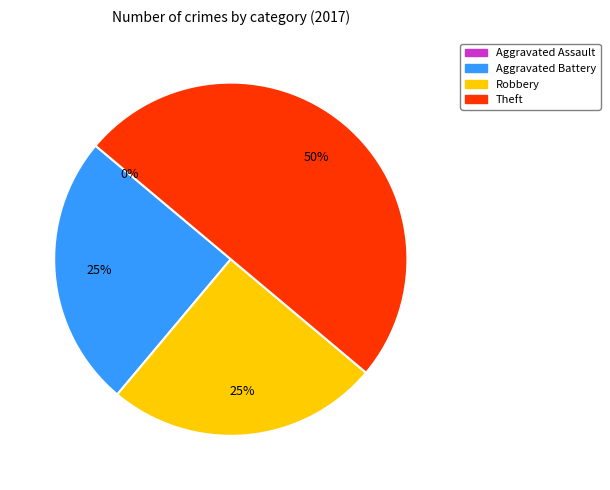

What is the smallest slice in the pie chart?

Aggravated Assault